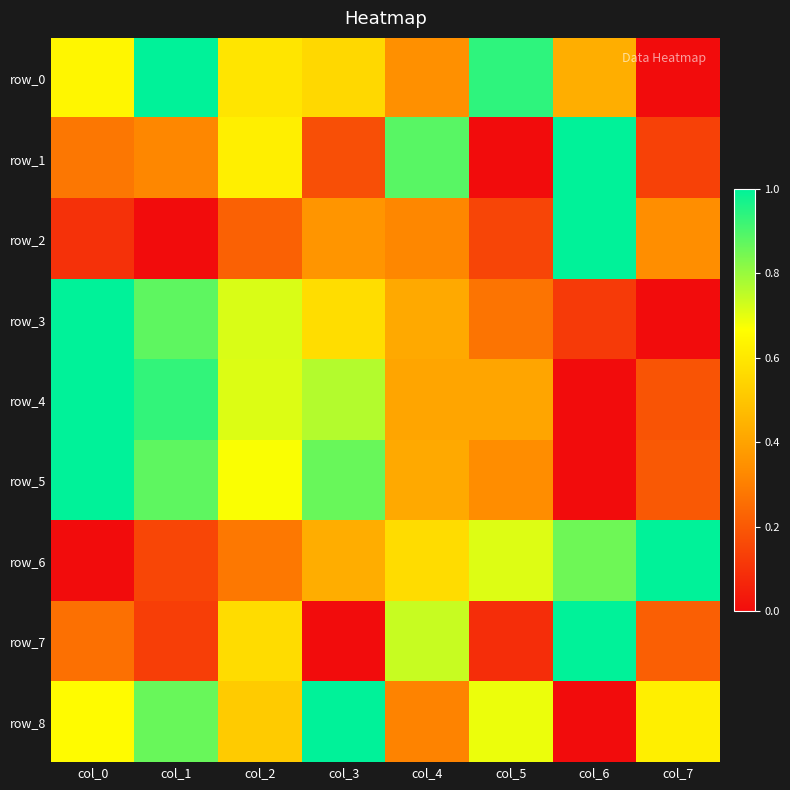

How many categories are shown in the chart?

8